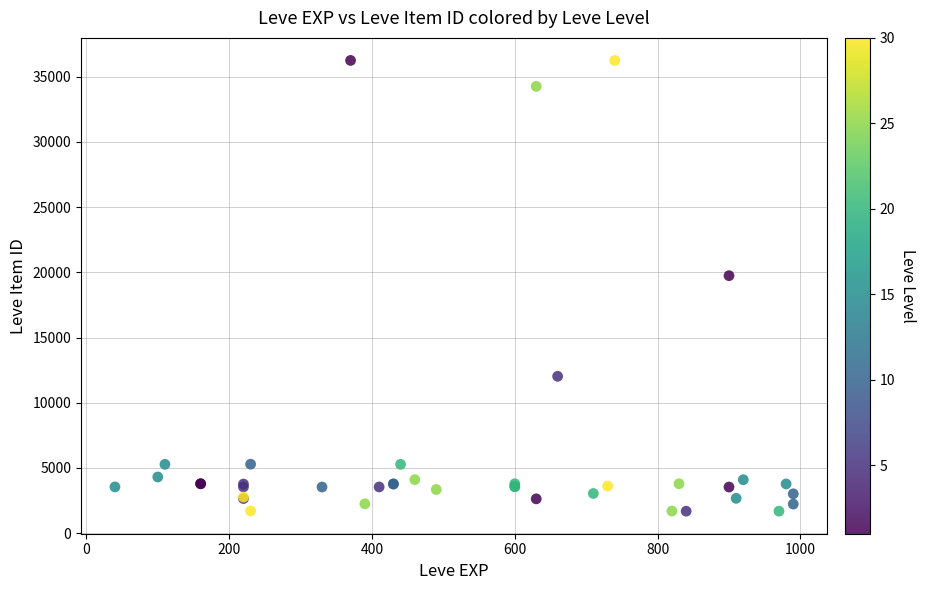

What Y value in the scatter plot is closest to 18967?

19744